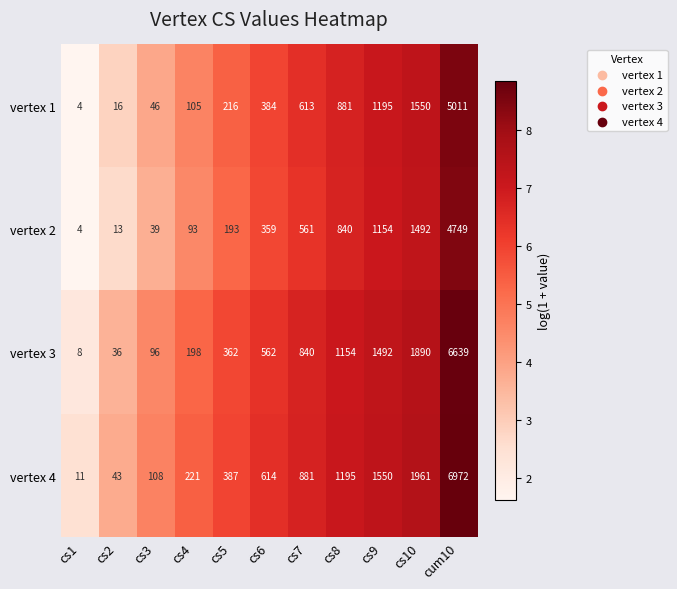

Count the number of data series in this chart.

4